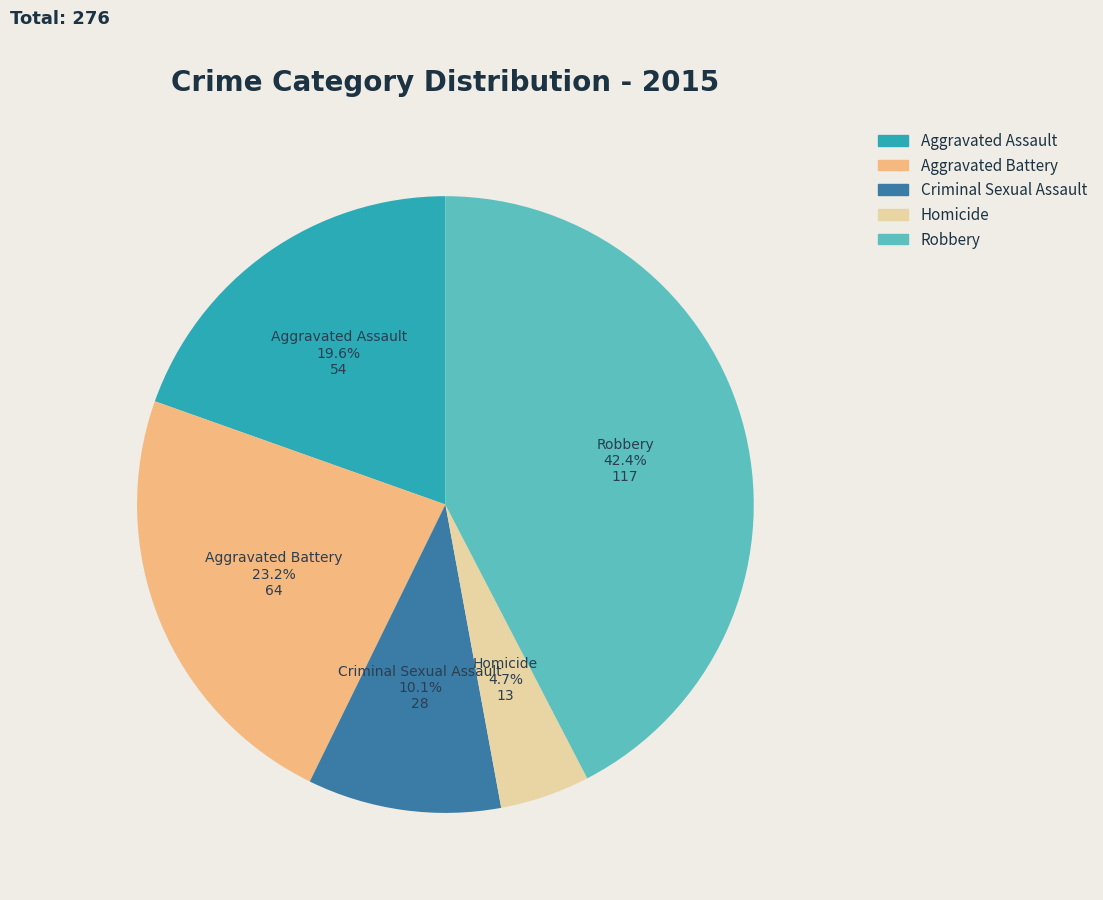

Approximately how many times larger is the value at Aggravated Assault compared to Homicide?

4.2